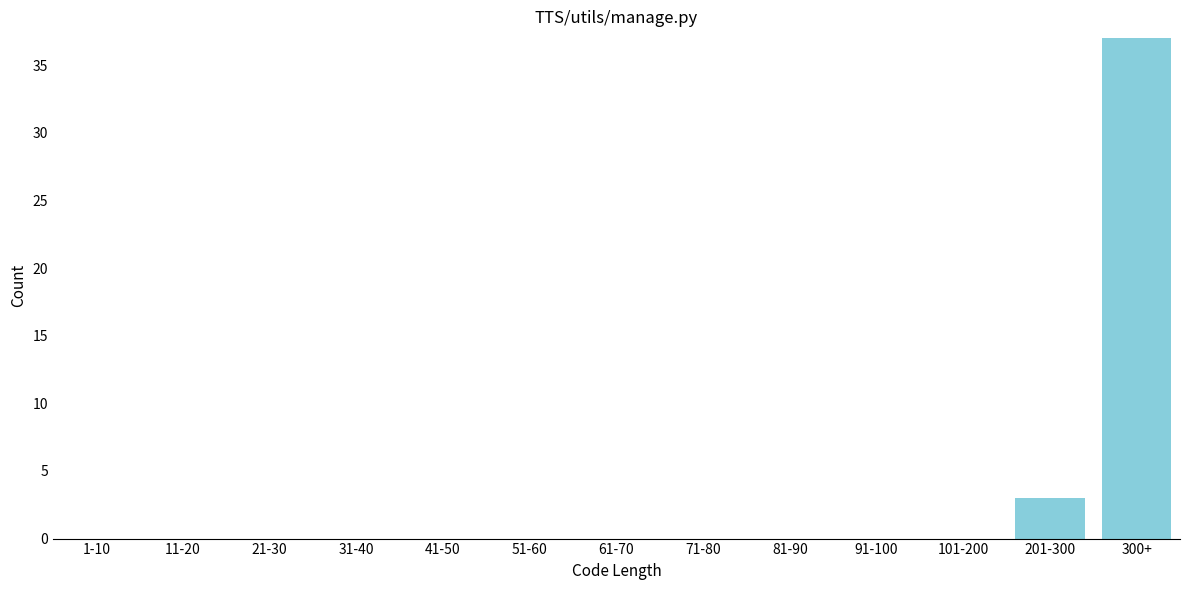

Reading left to right, what are all the values shown in this chart?

1-10=0	11-20=0	21-30=0	31-40=0	41-50=0	51-60=0	61-70=0	71-80=0	81-90=0	91-100=0	101-200=0	201-300=3	300+=37